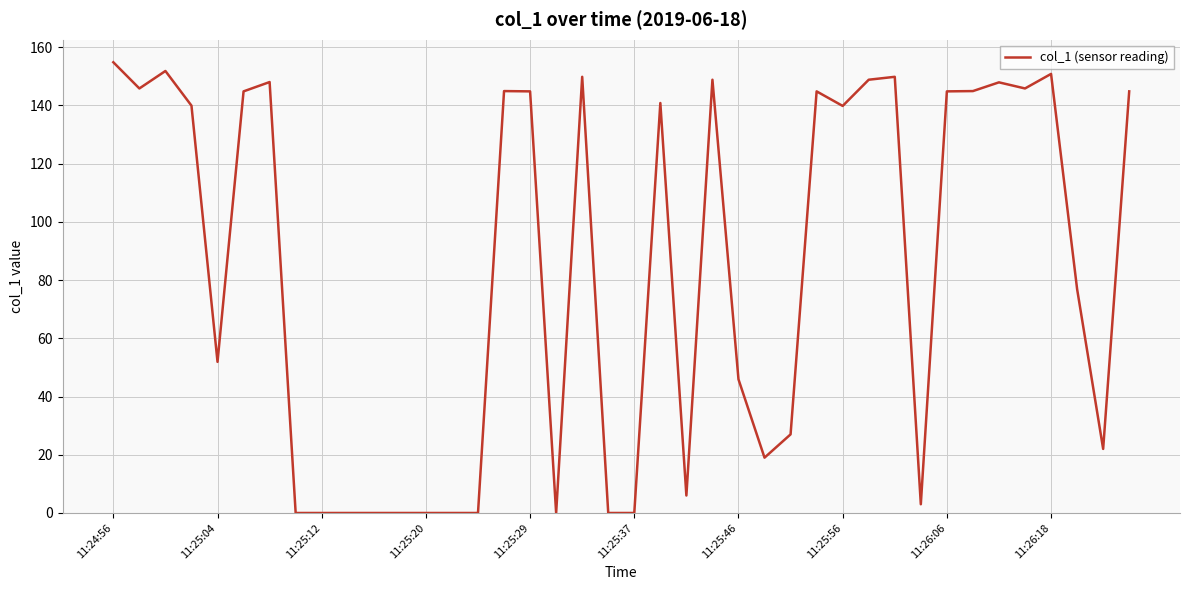

What is the difference between the maximum and minimum values?

154.8